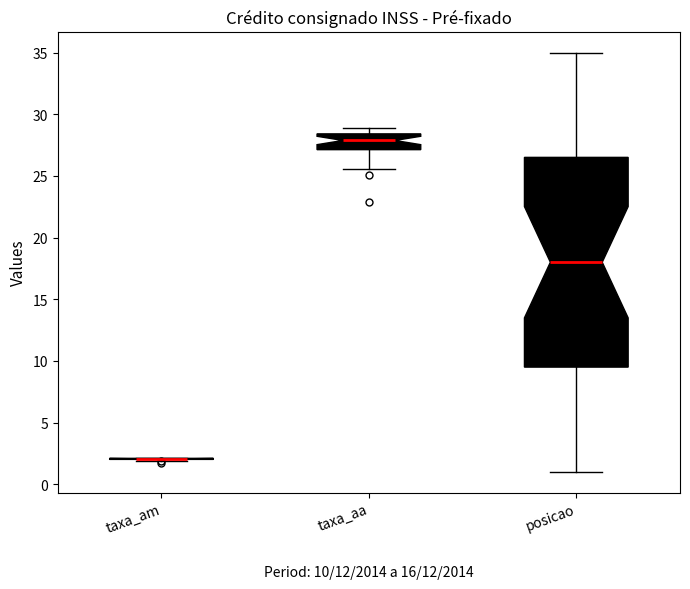

Which box is the tallest, from its lower edge to its upper edge?

posicao